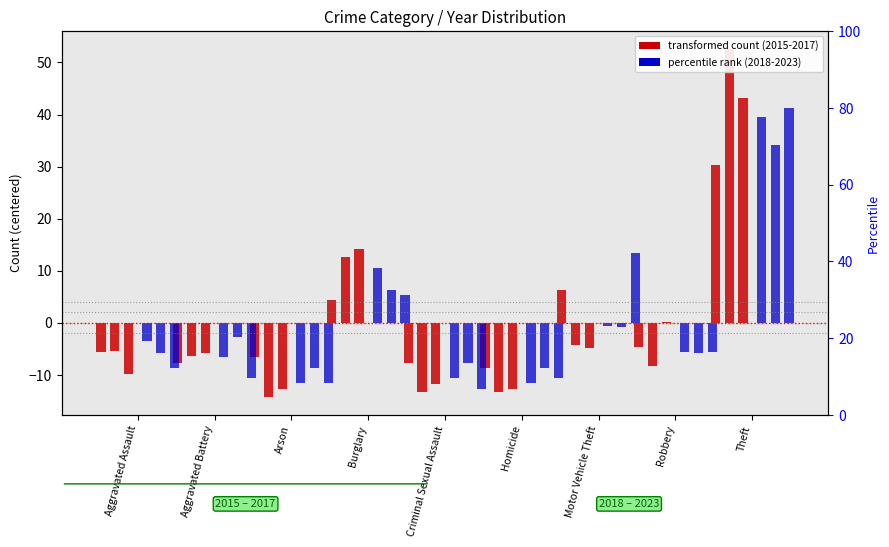

Which series has the largest range (max minus min)?

2018 (percentile)